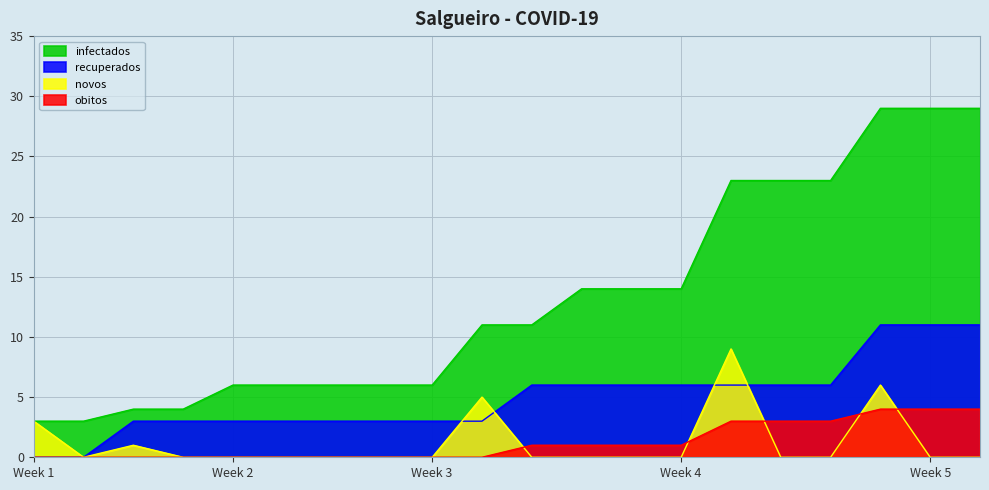

Which series has the widest spread of values?

infectados